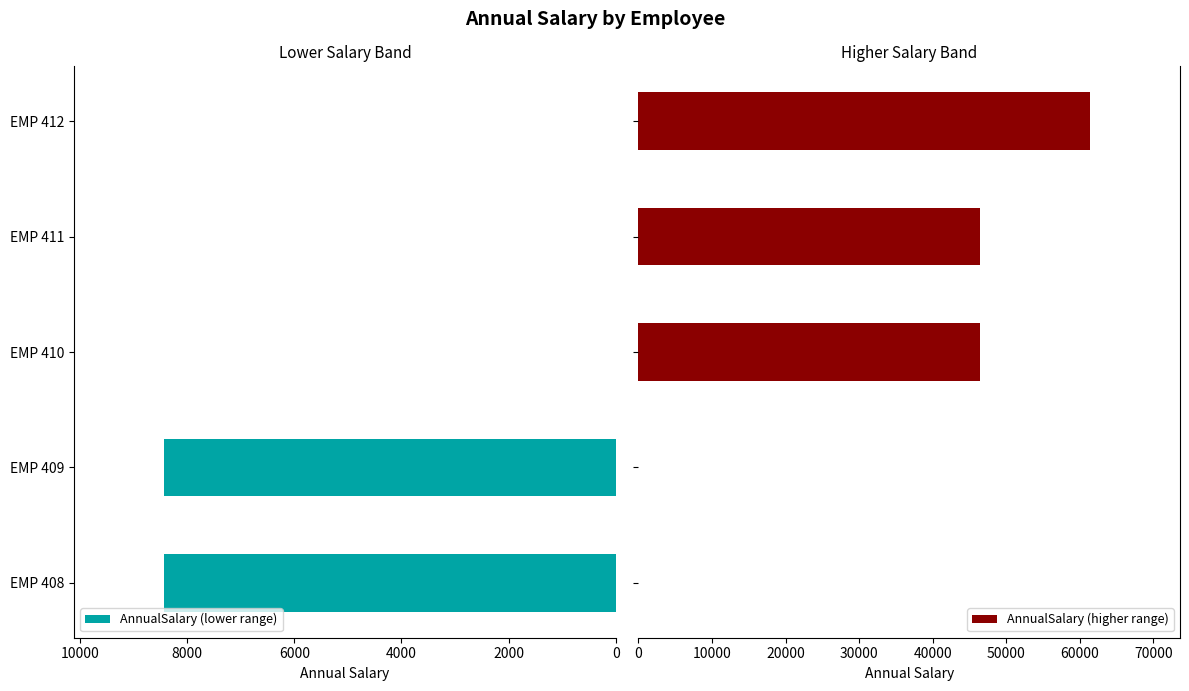

How many data points in AnnualSalary (higher range) are less than 46386?

2